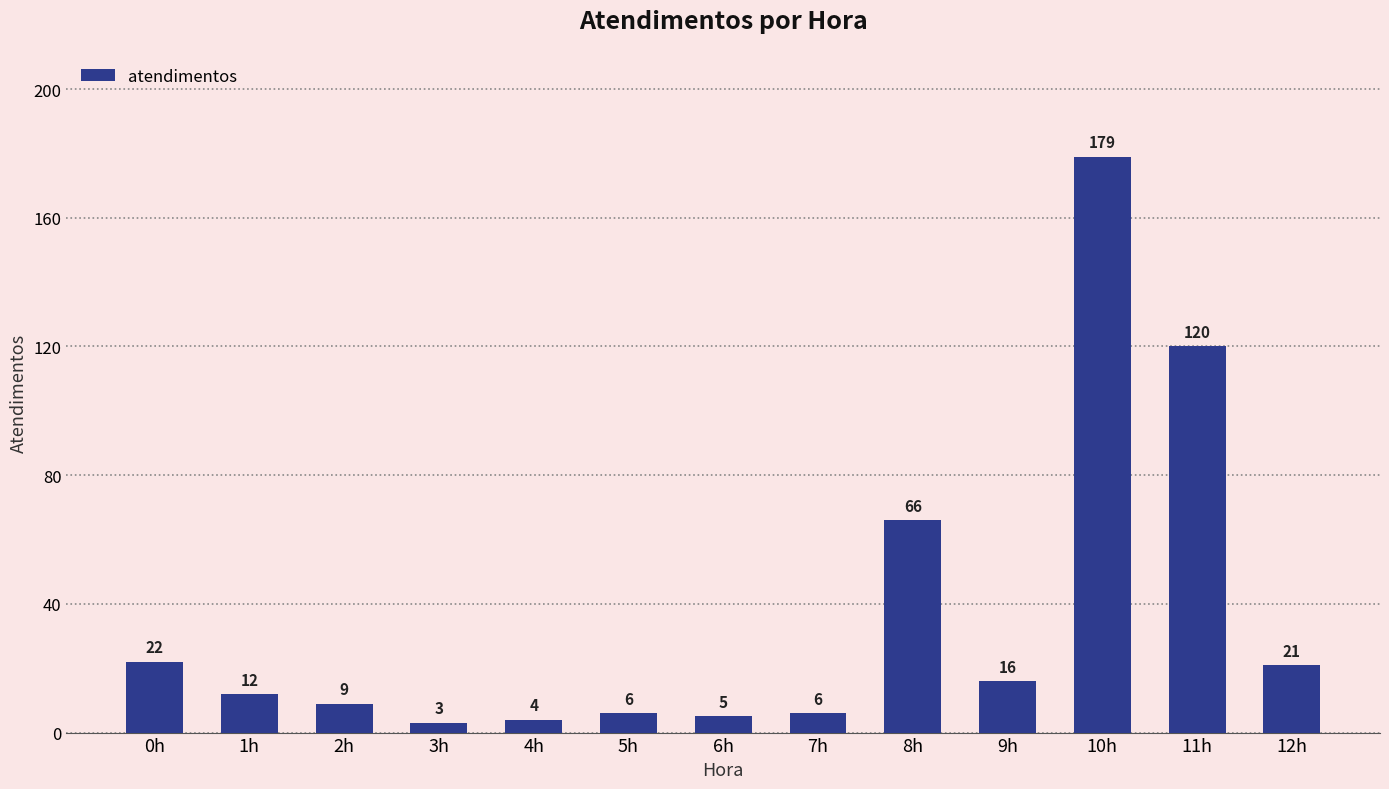

True or false: the data shows 4 at 4h.

True